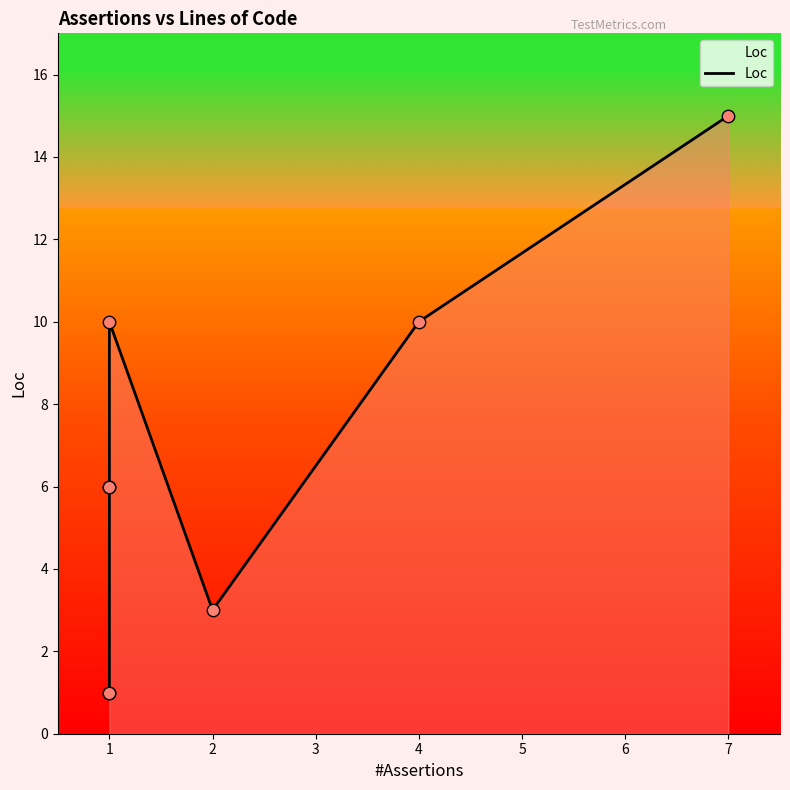

Between 2 and 1, which is larger?

2